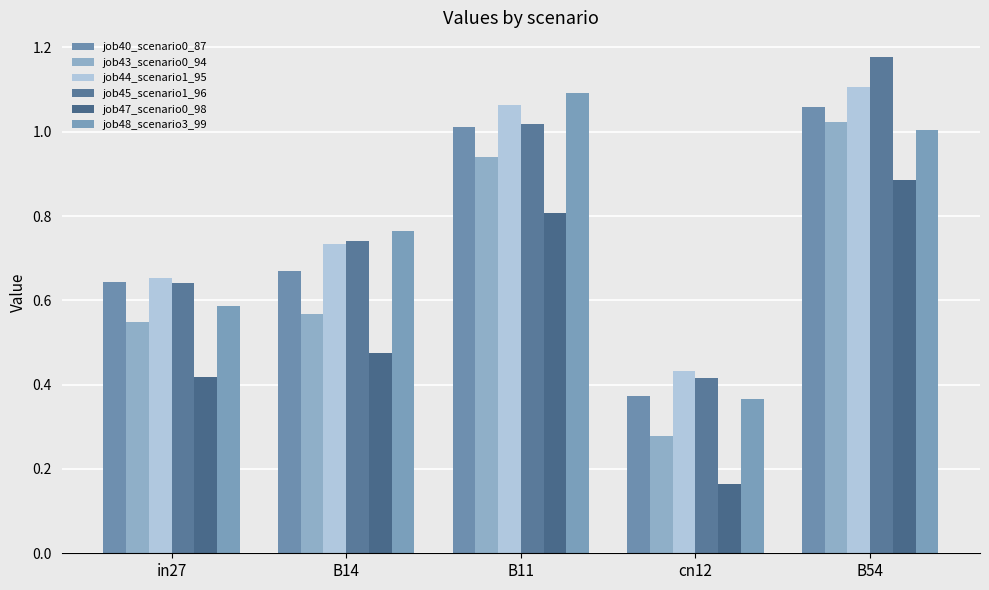

At how many categories does at least one series exceed 0?

5